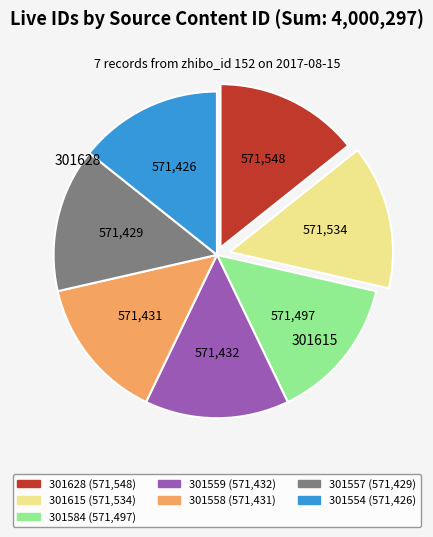

Does 301628 represent more than half of the total?

No